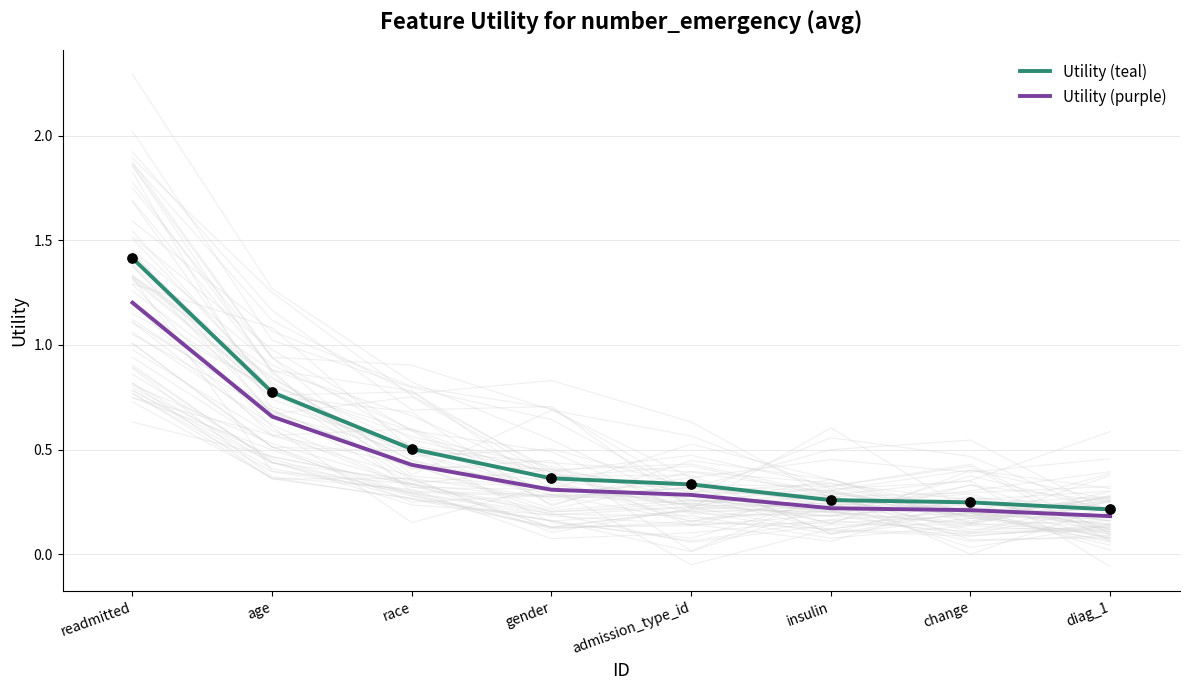

Which series contains the highest Y value?

Utility (teal)